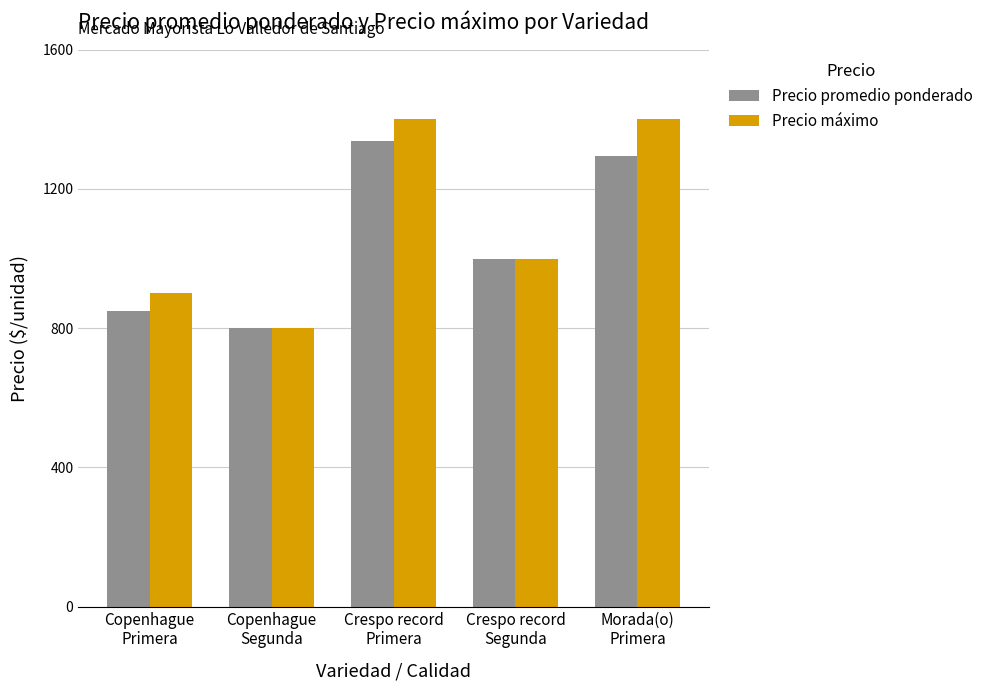

Where does the Precio máximo series first go above 1000?

Crespo record
Primera